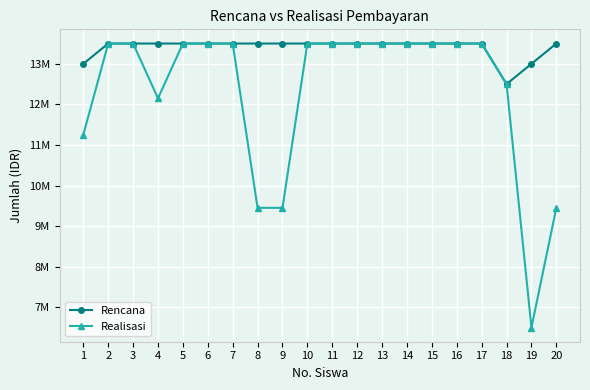

Does the chart display data point markers on the line(s)?

Yes